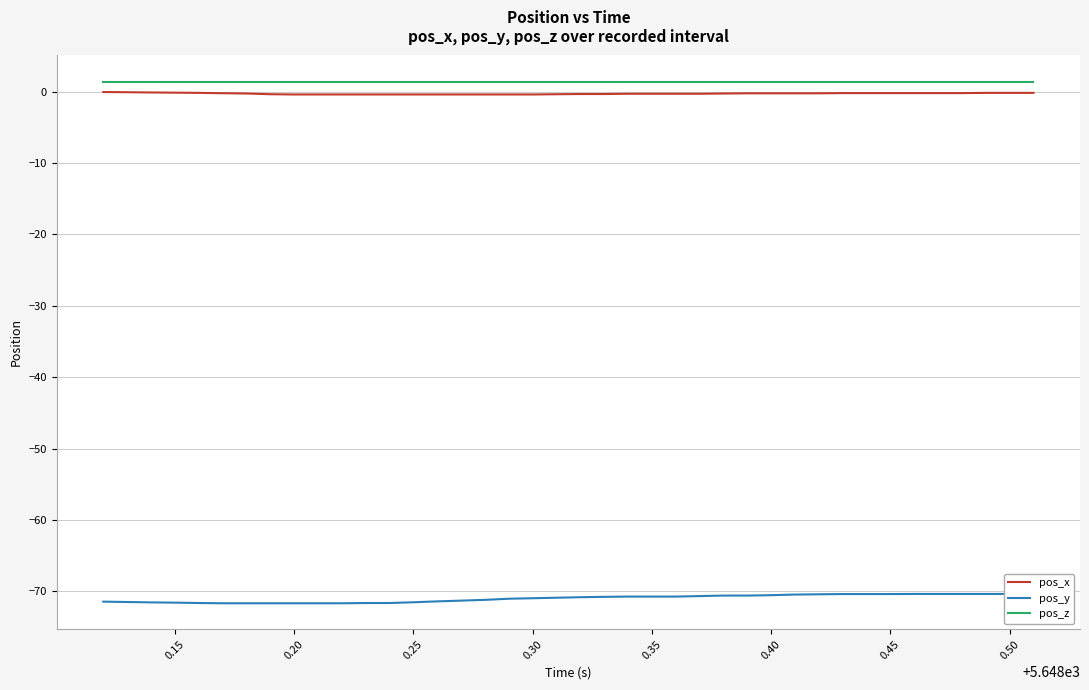

What are all the series names shown in the legend?

pos_x, pos_y, pos_z